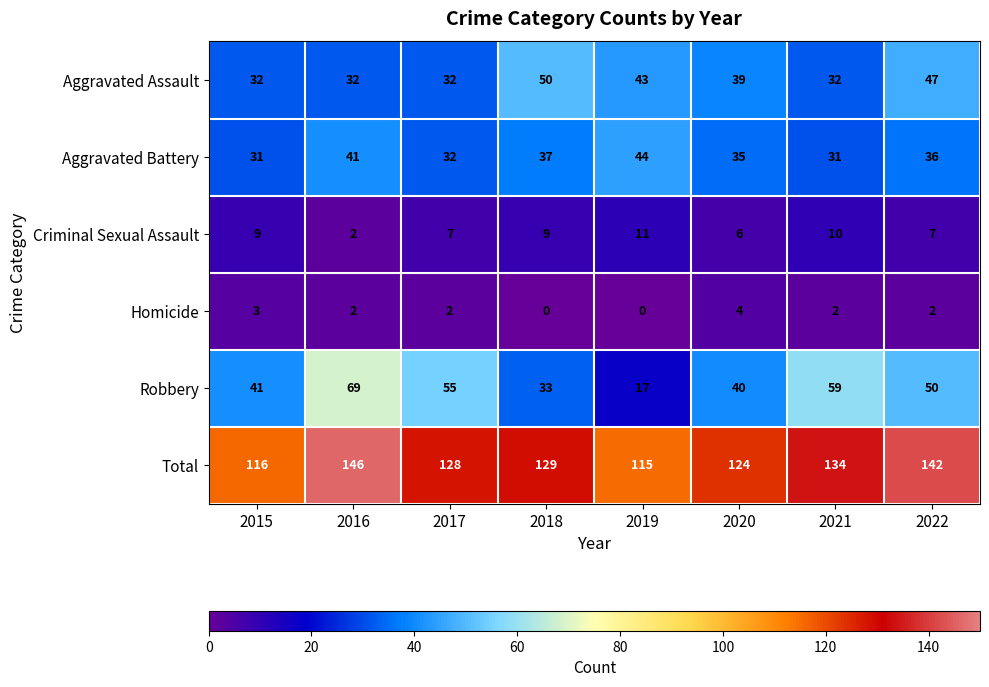

List the series in order of their peak value, lowest first.

Homicide, Criminal Sexual Assault, Aggravated Battery, Aggravated Assault, Robbery, Total